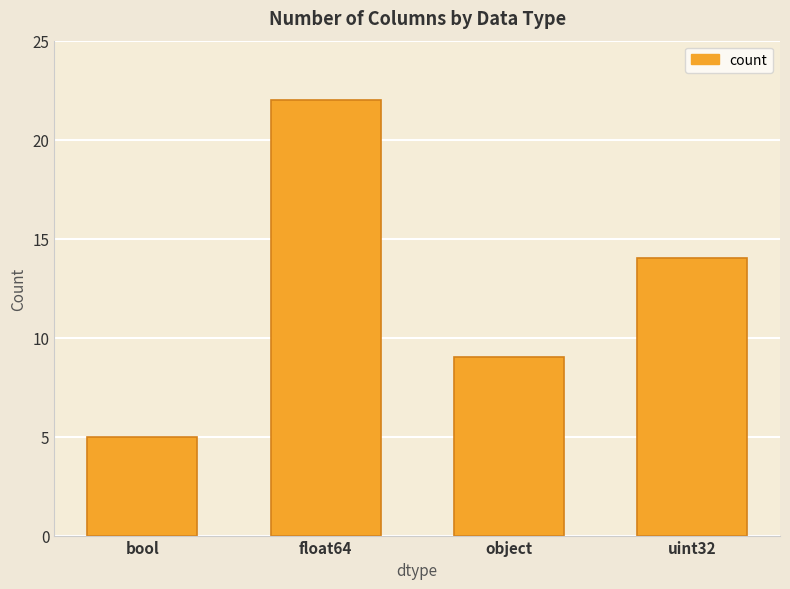

Where is the data nearest to the value 13?

uint32